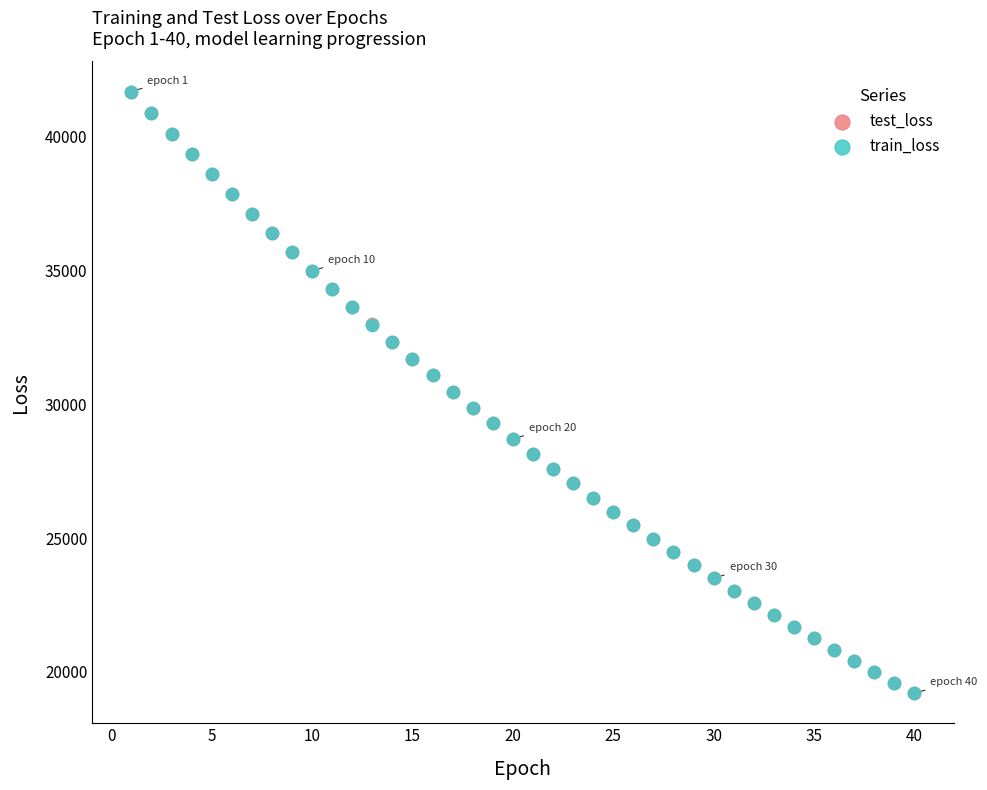

What are all the series names shown in the legend?

test_loss, train_loss